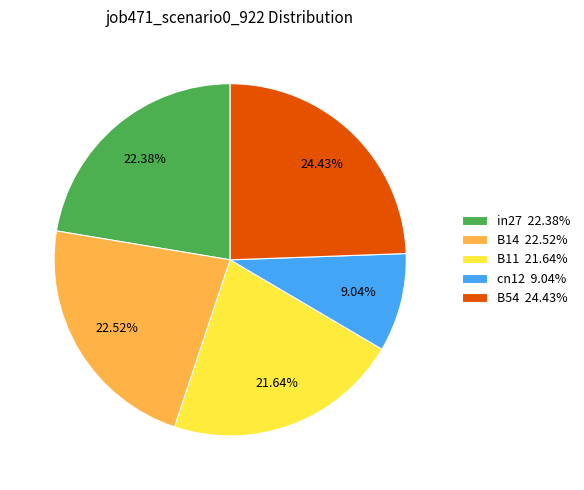

To the nearest percent, what is the average slice percentage?

20%